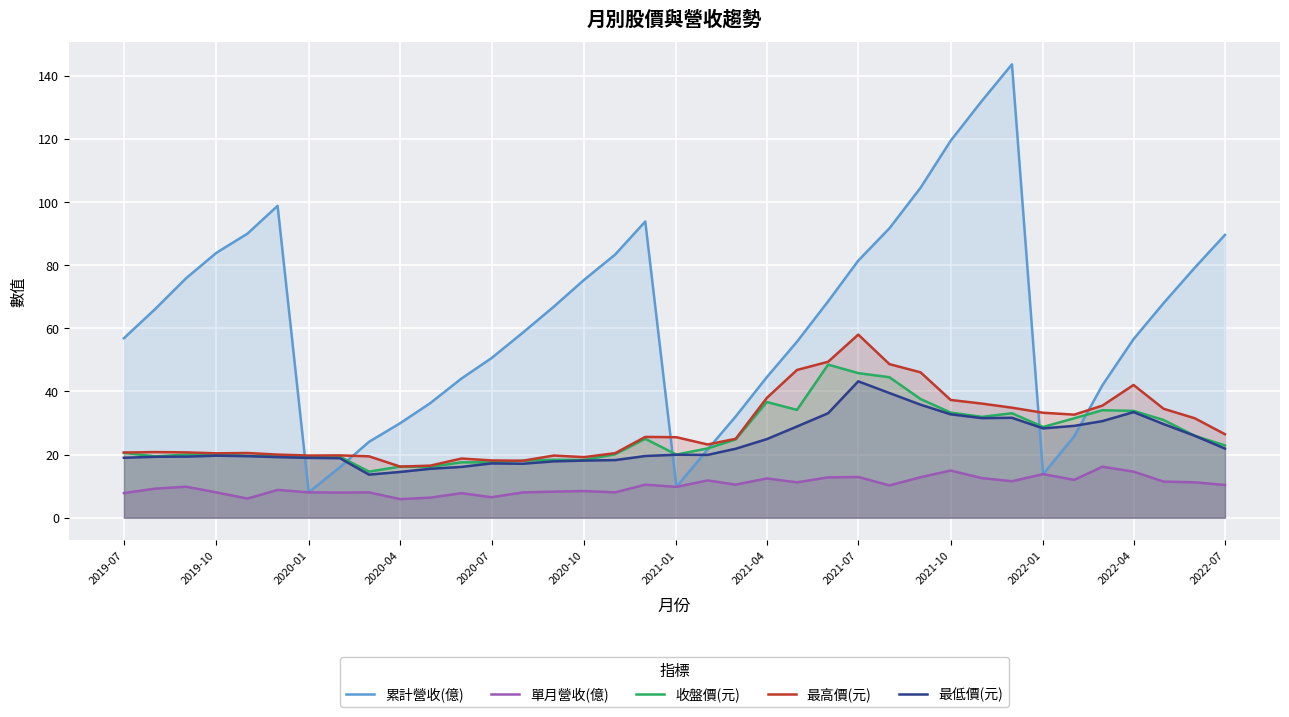

The value of 收盤價(元) at 2020-01 is 19.3. True or false?

True